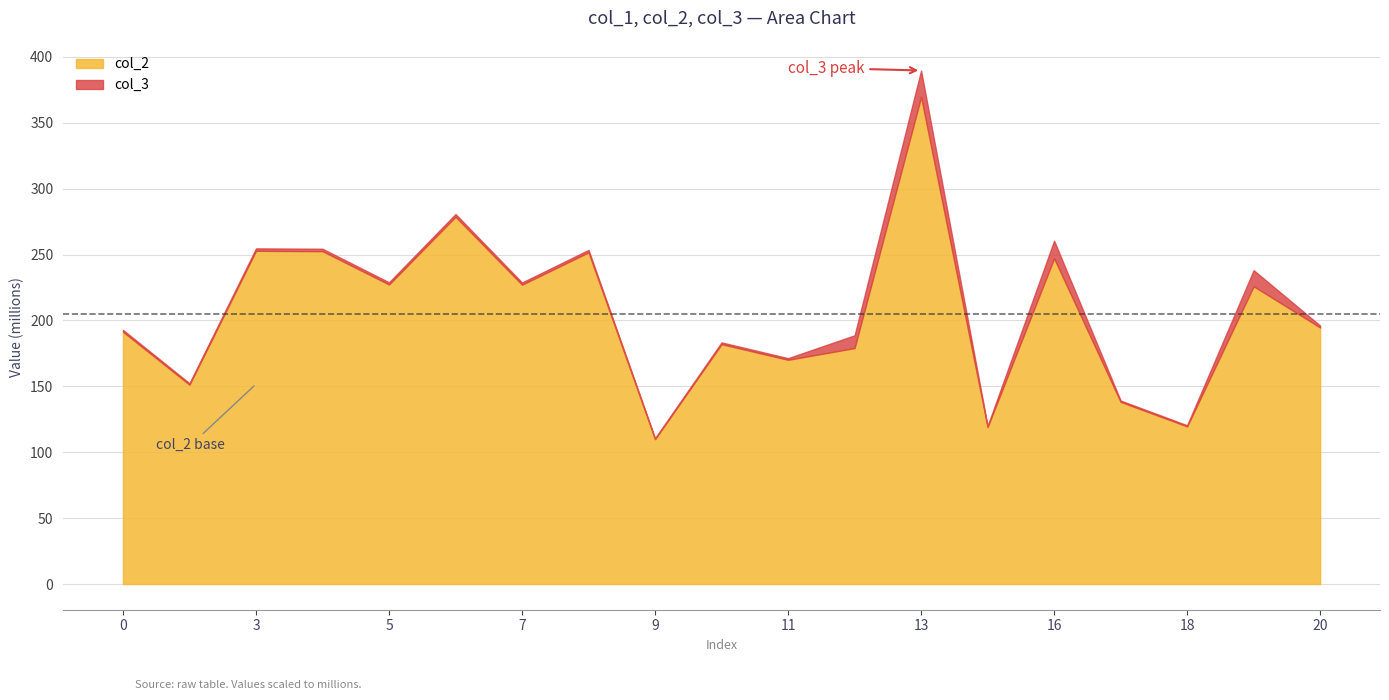

At which category is the sum across all series the highest?

13